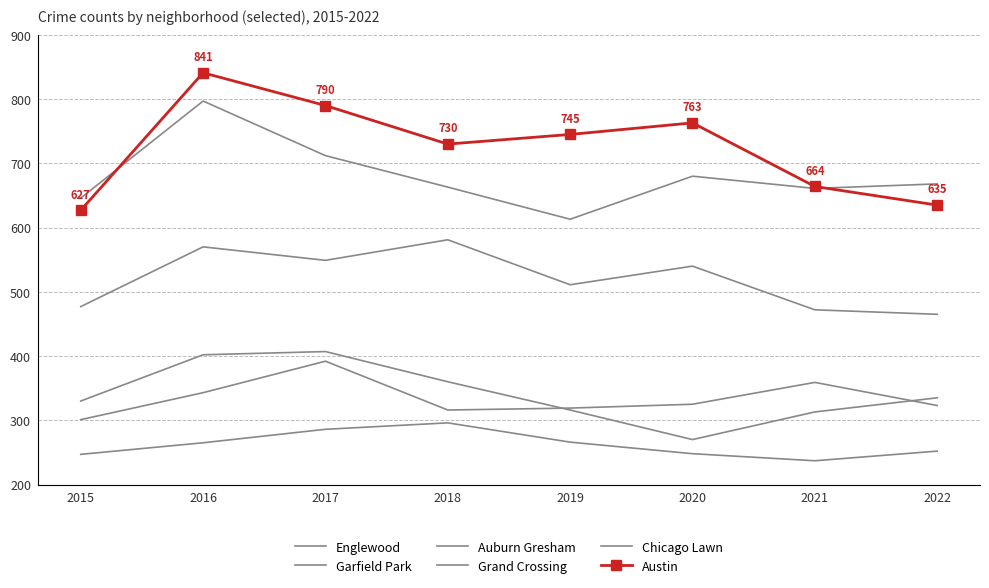

Rank the series at 2017 from lowest to highest value.

Chicago Lawn, Grand Crossing, Auburn Gresham, Garfield Park, Englewood, Austin